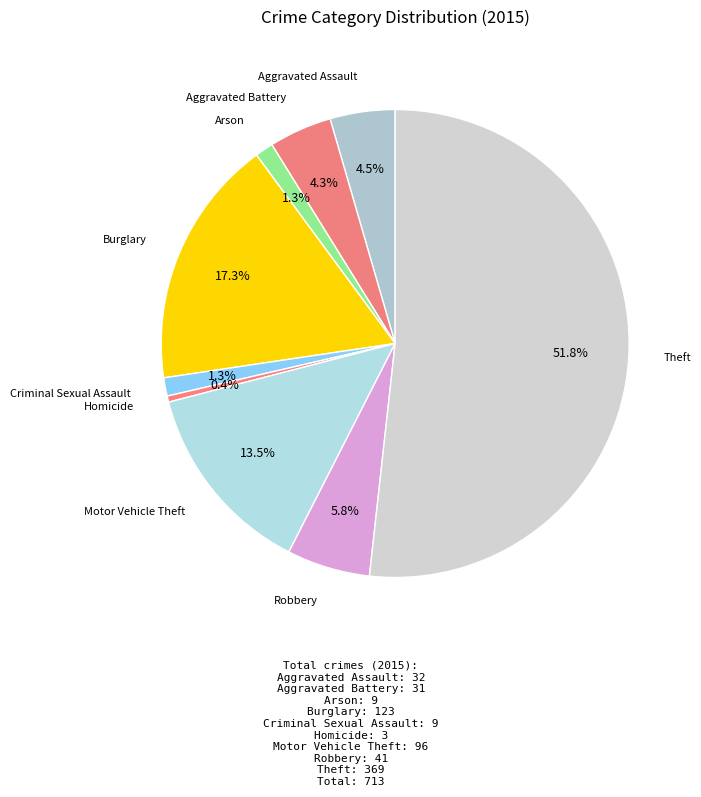

Count the number of slices in the pie.

9